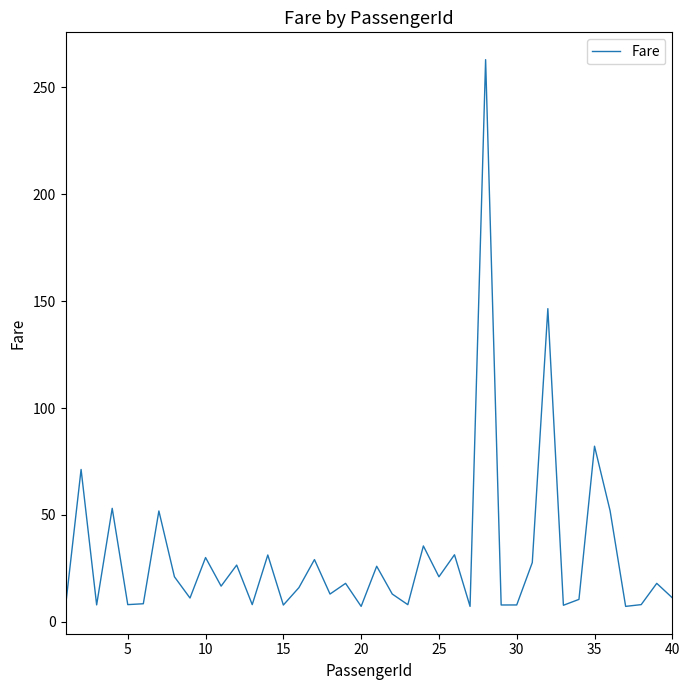

What is the difference between the maximum and minimum values?

255.8